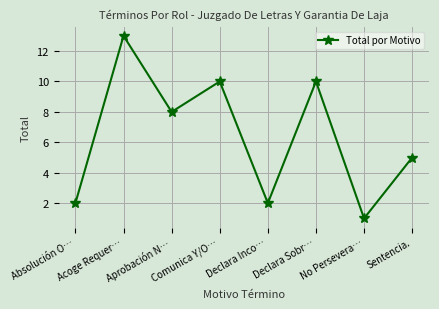

What is the smallest value displayed?

1